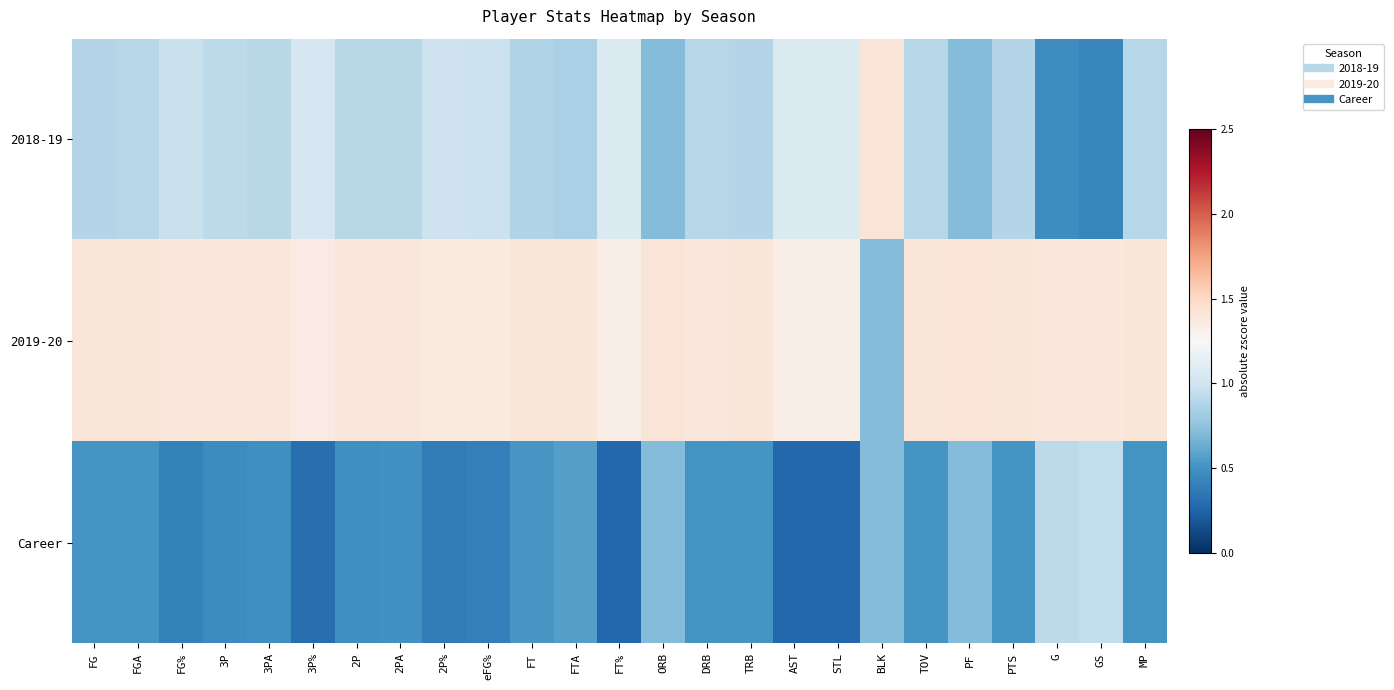

What is the spread (max minus min) of values at FT?

0.9